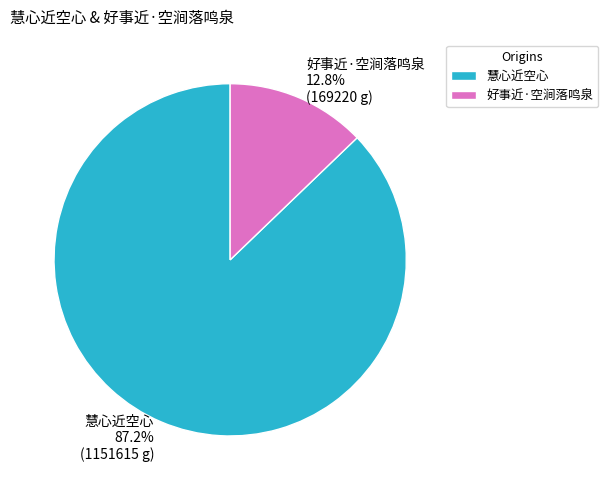

Does 好事近·空涧落鸣泉 account for over 50% of the chart?

No